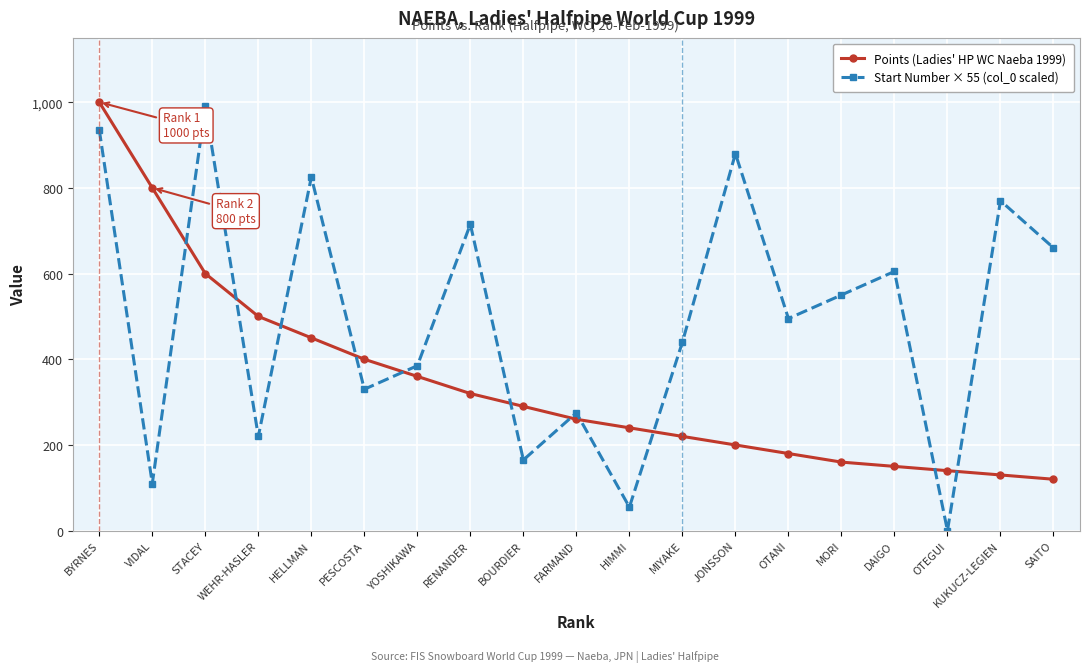

Which series has the largest total across all categories?

Start Number × 55 (col_0 scaled)